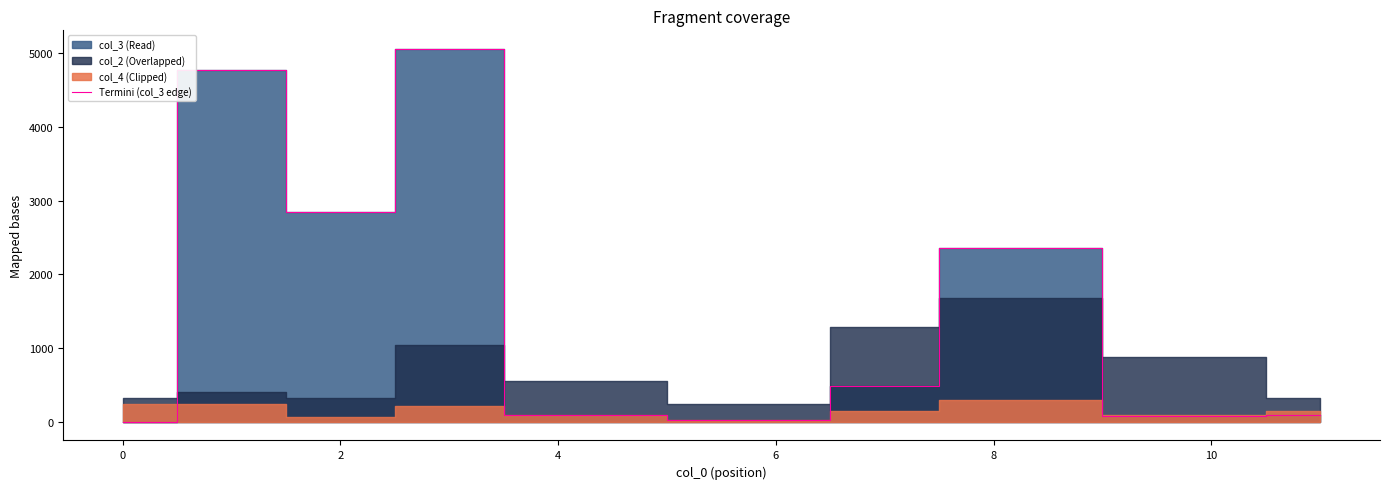

The Termini (col_3 edge) series shows 4 at 0. True or false?

True